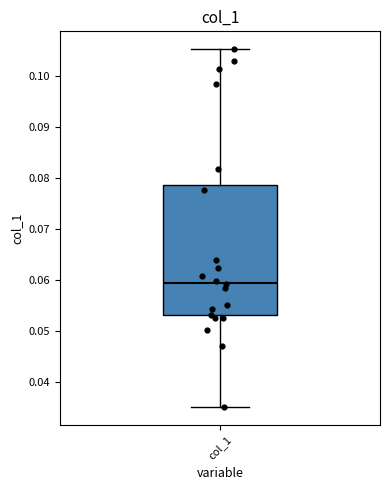

Where does the median line of the box for col_1 sit on the y-axis? The values are not printed on the chart, so give them approximately, as read against the axis.

0.059